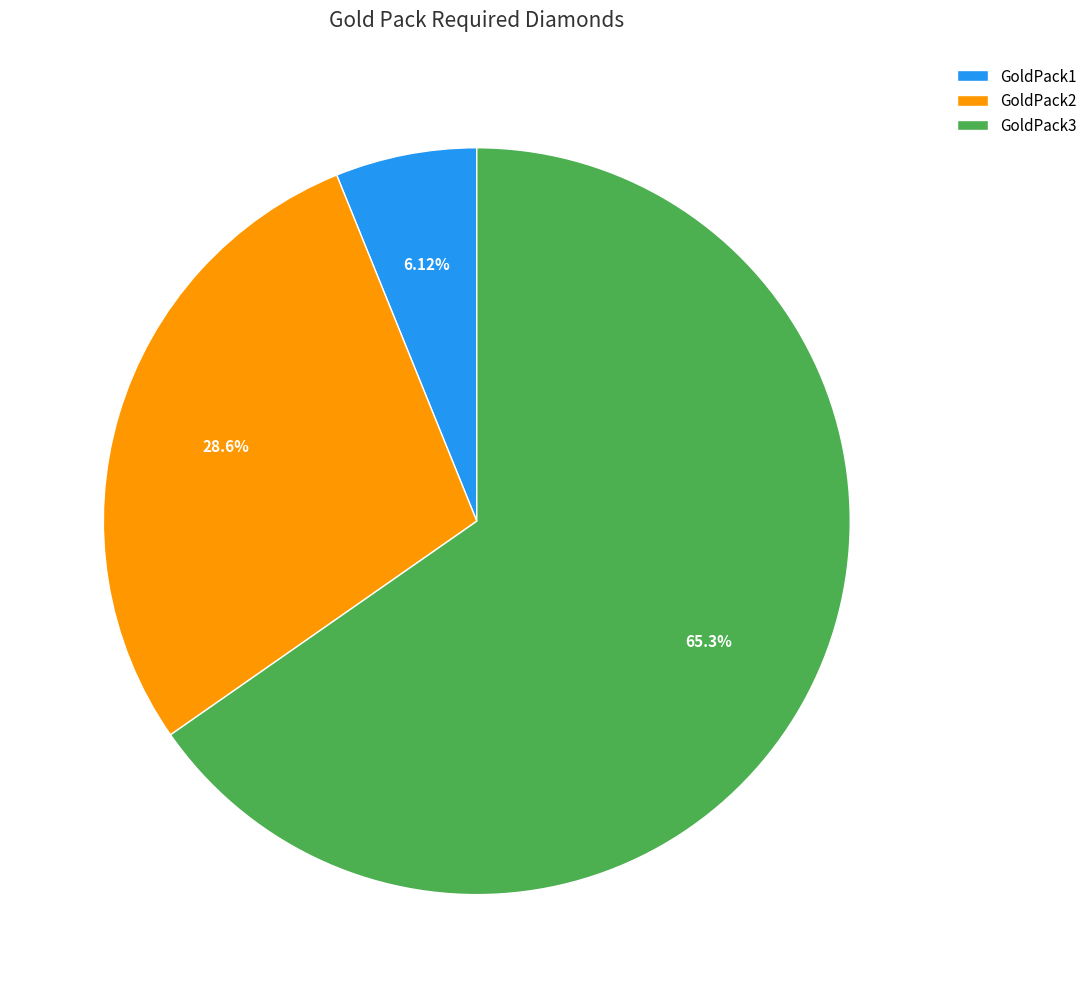

Count the number of slices in the pie.

3